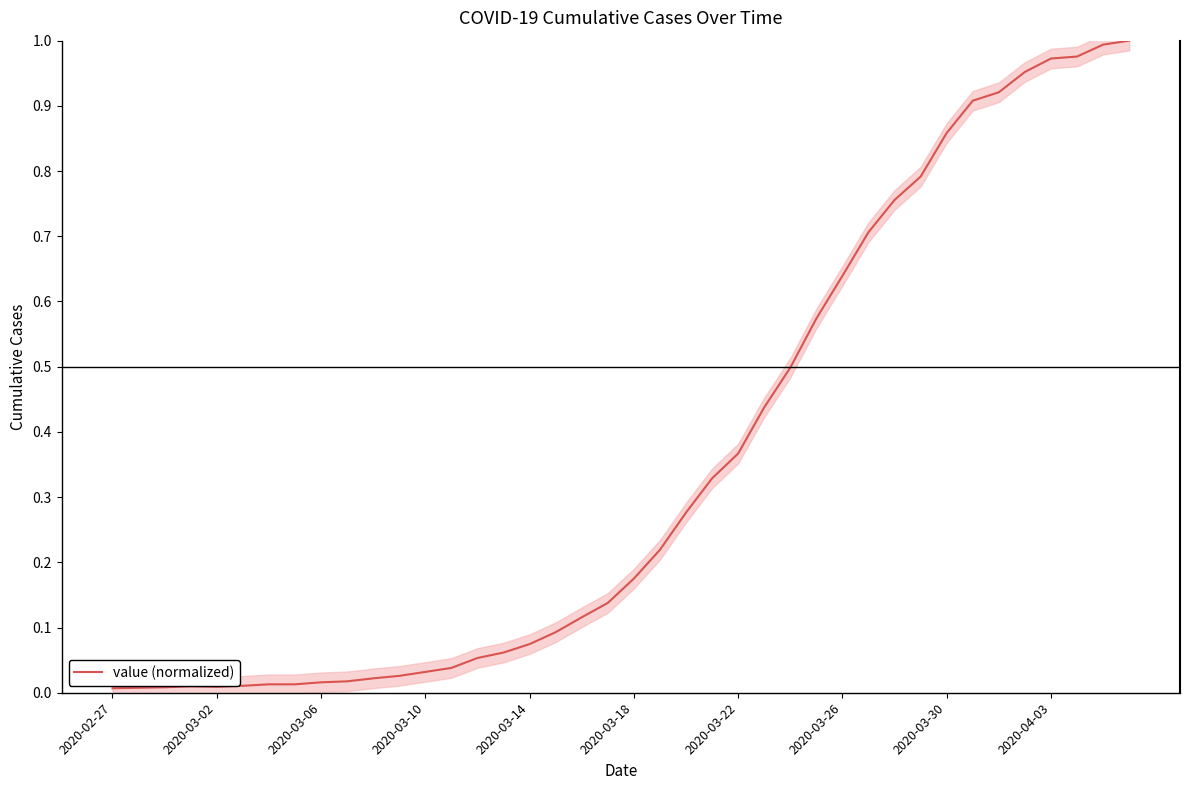

The value (normalized) series shows 1.5 at 2020-03-30. True or false?

False